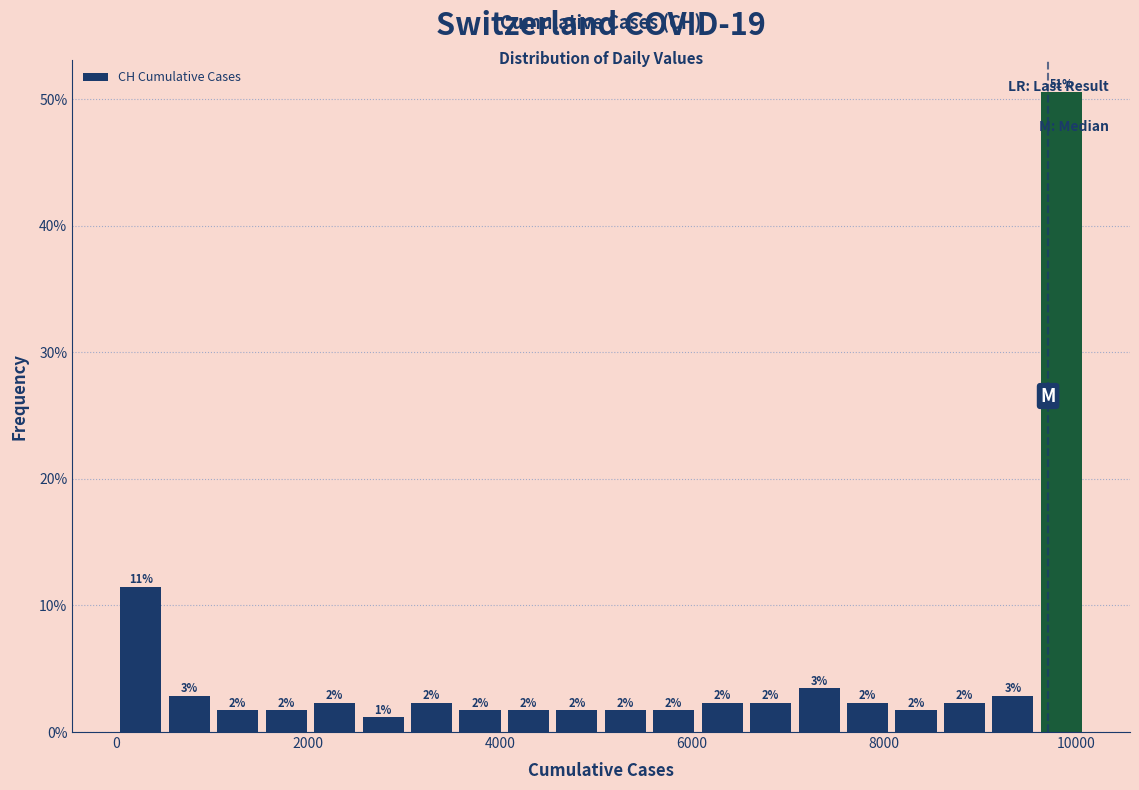

Around what value on the x-axis is the tallest bar? Give the approximate position of its centre, as read against the axis.

9800